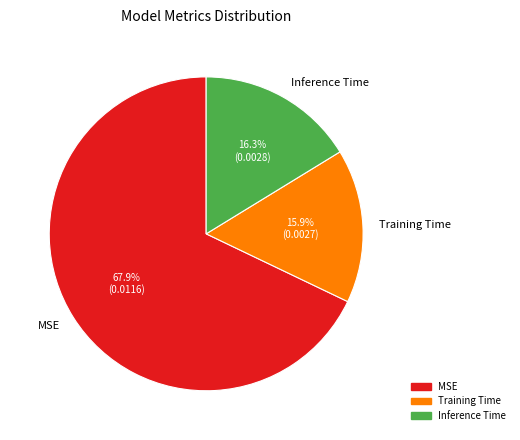

To the nearest percent, what is the combined percentage of Inference Time and MSE?

84%